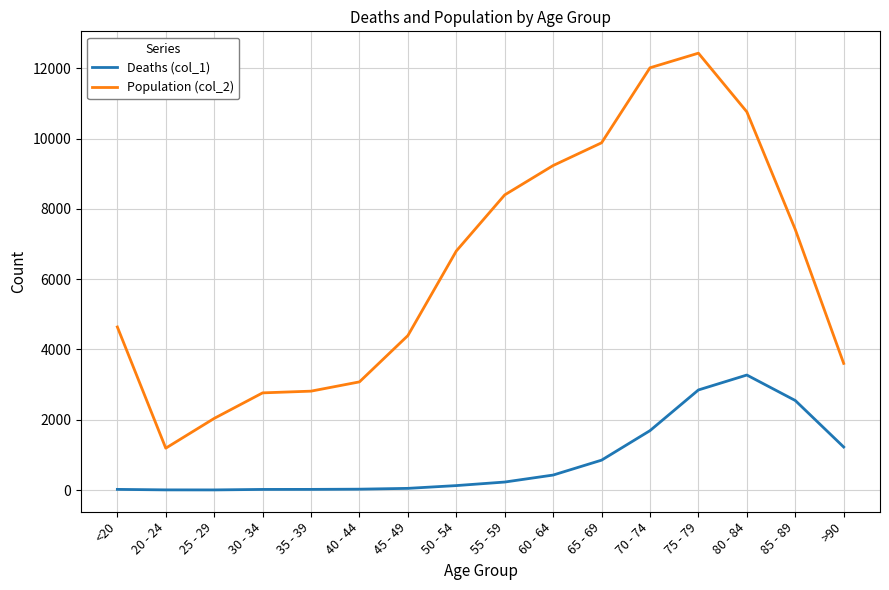

Which label corresponds to the largest value in the chart?

75 - 79